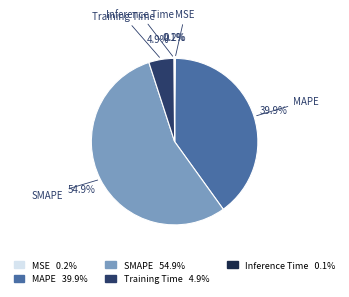

Between SMAPE and MAPE, which is larger?

SMAPE